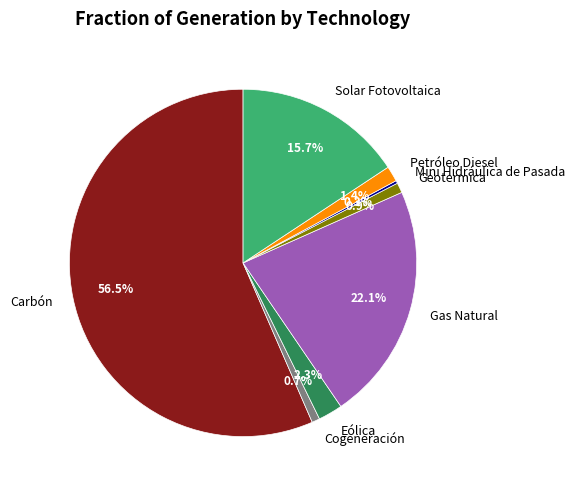

Is it true that Cogeneración is 1% of the pie?

True